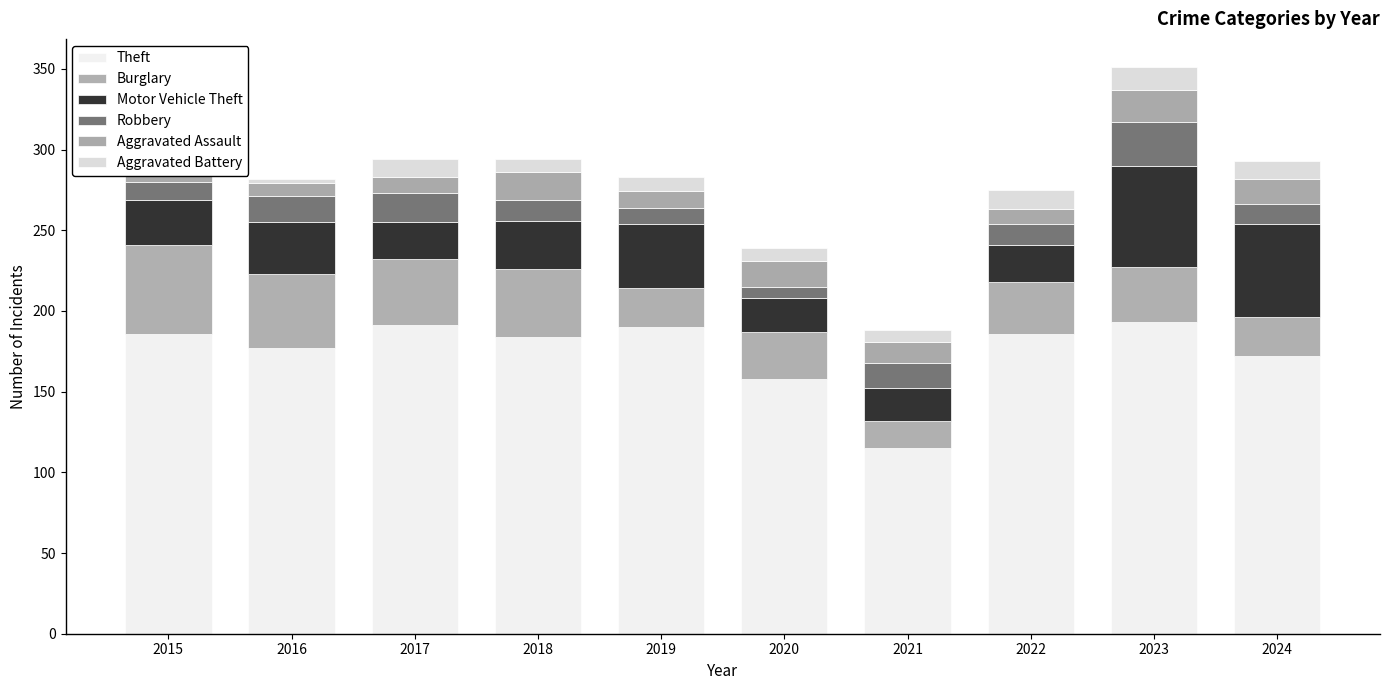

Which has a higher value, 2019 or 2015?

2019